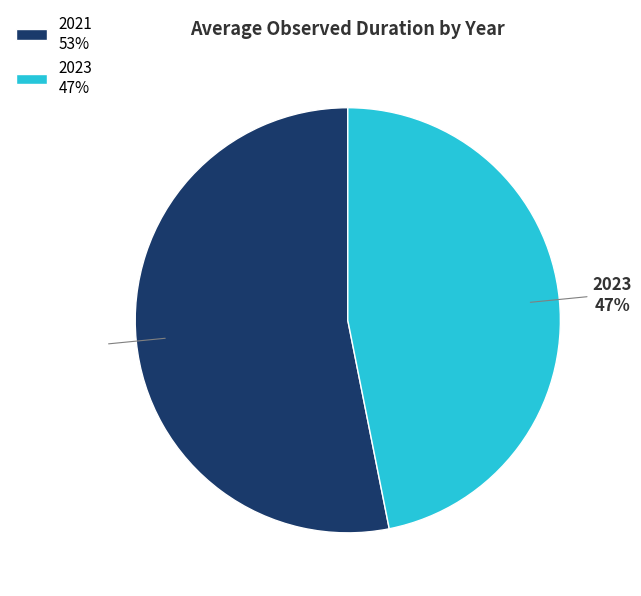

To the nearest percent, what is the combined percentage of 2023 and 2021?

100%